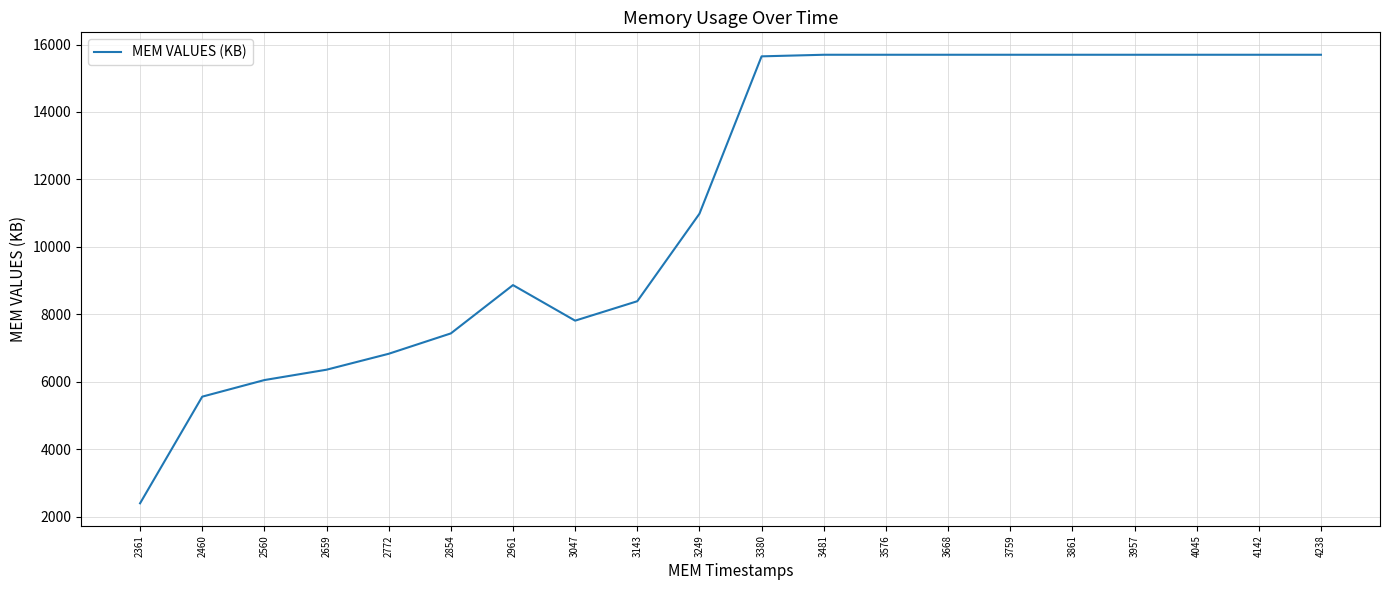

True or false: the data shows 7436 at 2854.

True